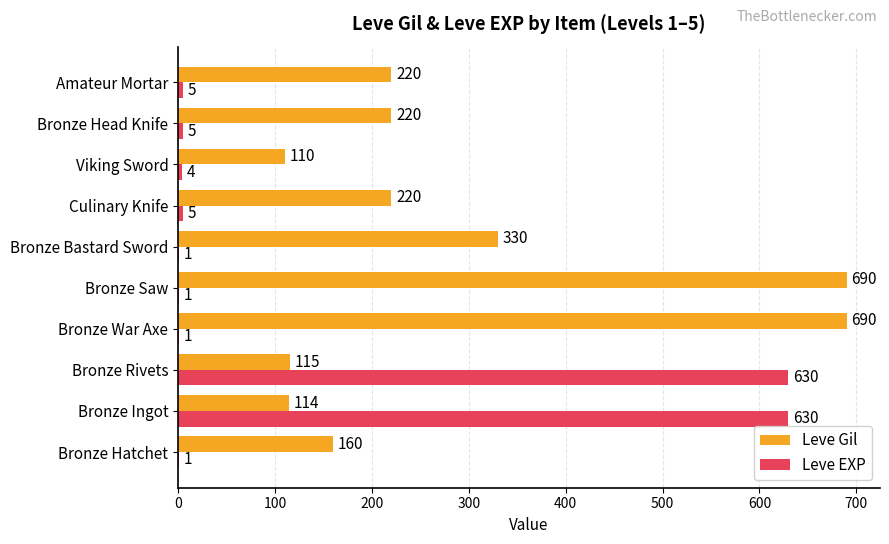

At which category is the sum across all series the highest?

Bronze Rivets